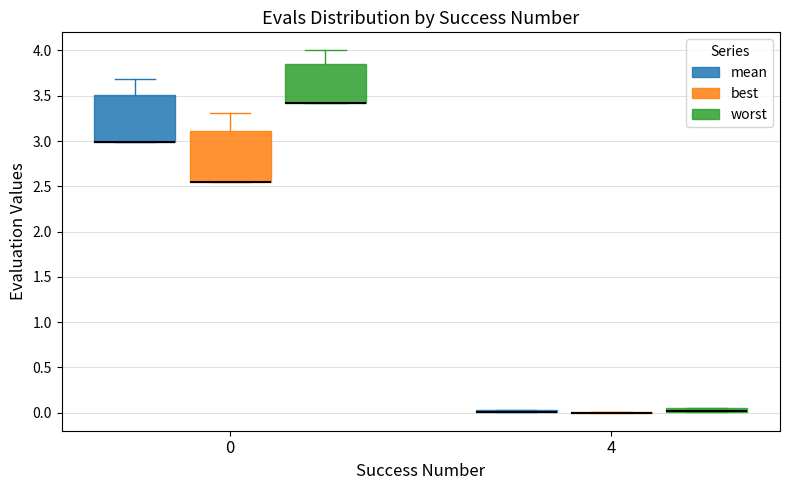

Where is the lower edge of the box for 0 (worst) on the y-axis? The values are not printed on the chart, so give them approximately, as read against the axis.

3.40